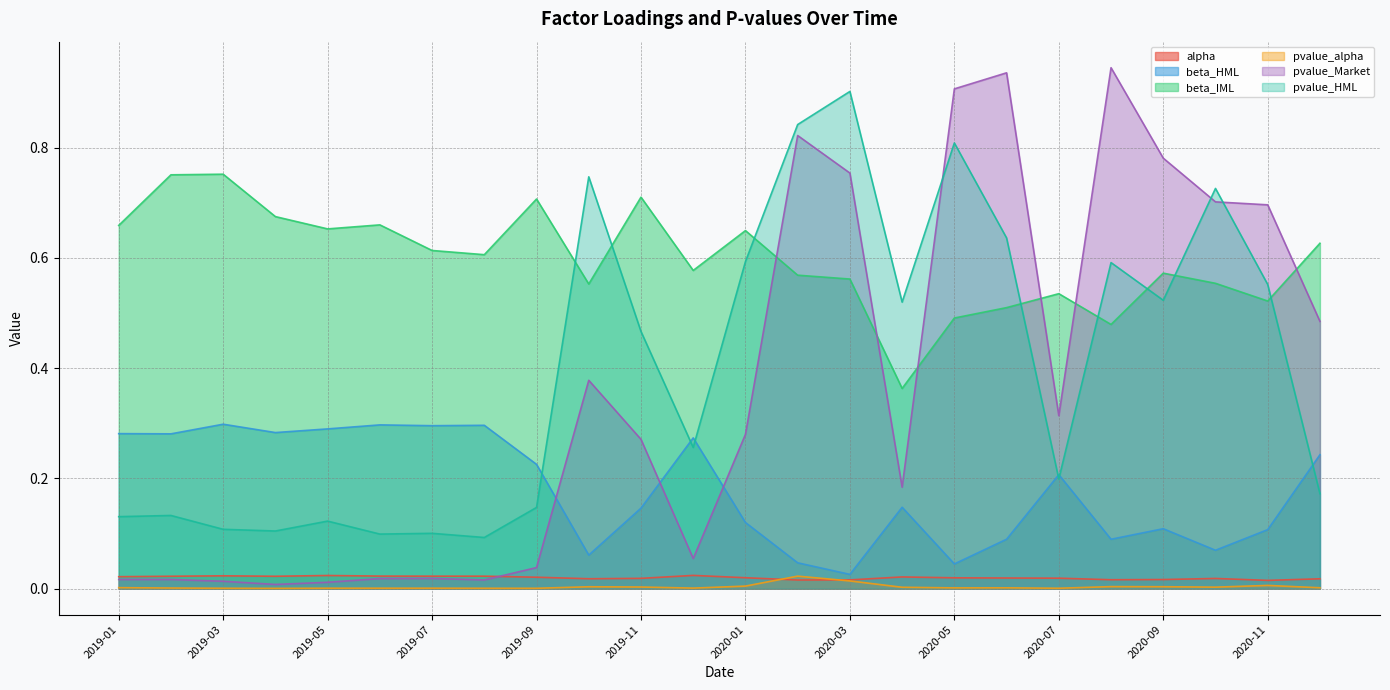

List the labels in order of beta_HML value, largest first.

2019-03, 2019-06, 2019-08, 2019-07, 2019-05, 2019-04, 2019-01, 2019-02, 2019-12, 2020-12, 2019-09, 2020-07, 2020-04, 2019-11, 2020-01, 2020-09, 2020-11, 2020-06, 2020-08, 2020-10, 2019-10, 2020-02, 2020-05, 2020-03